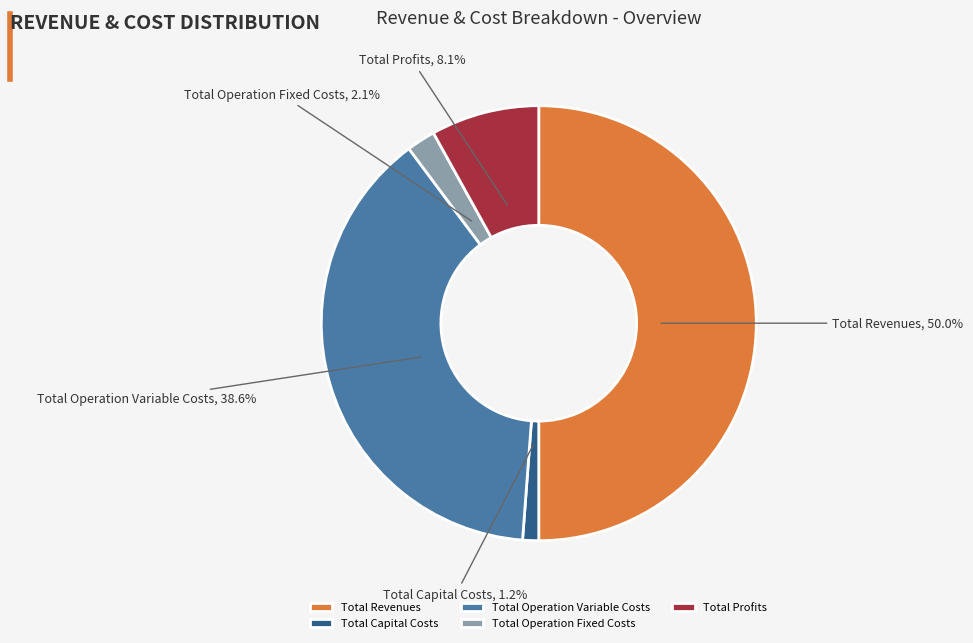

How many segments does this pie chart have?

5